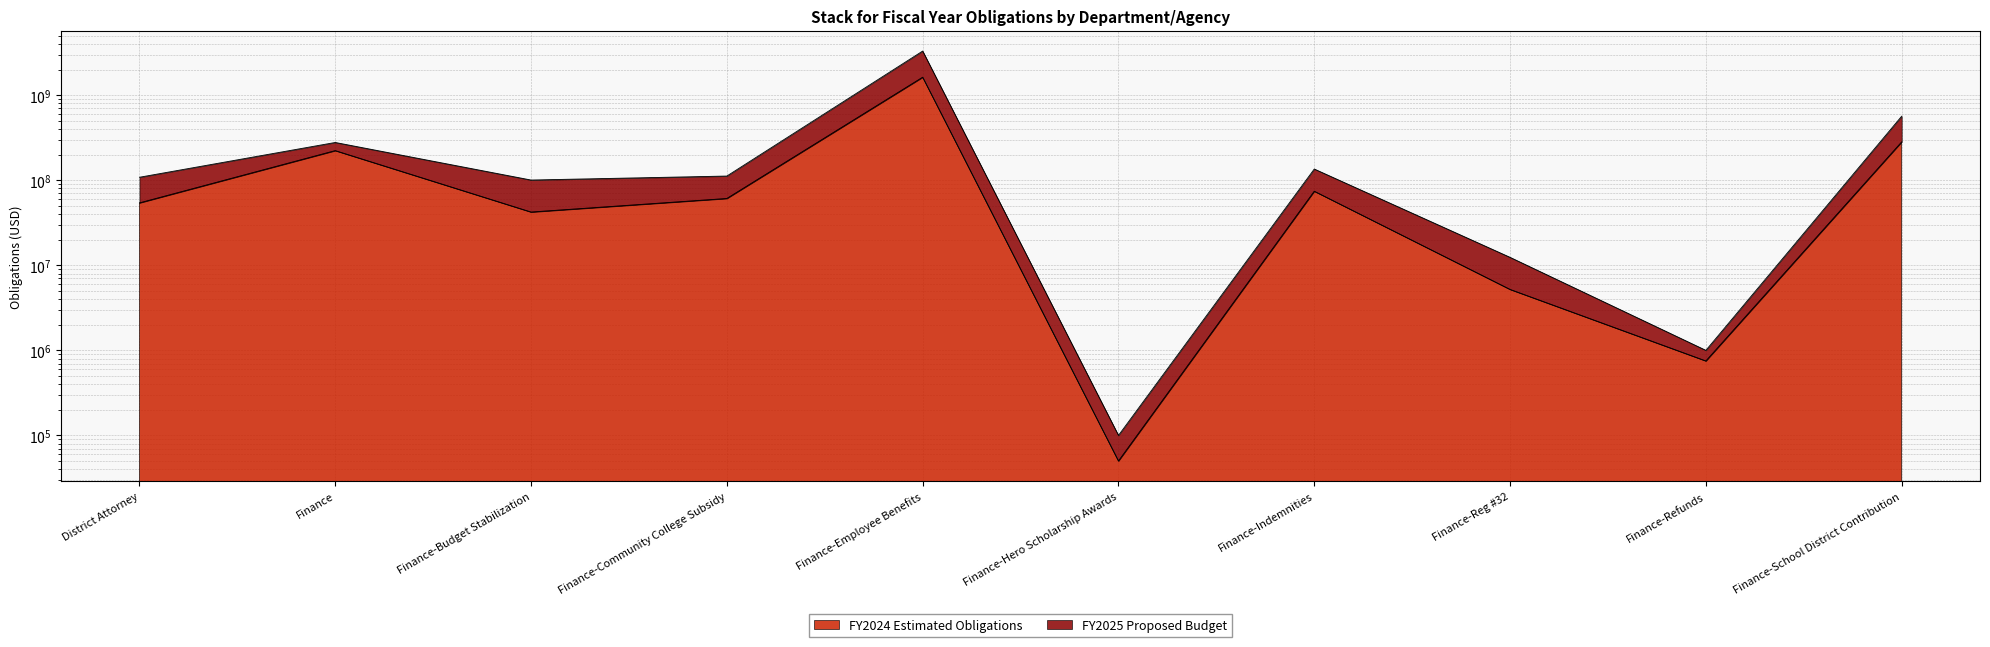

What are all the series names shown in the legend?

FY2024 Estimated Obligations, FY2025 Proposed Budget